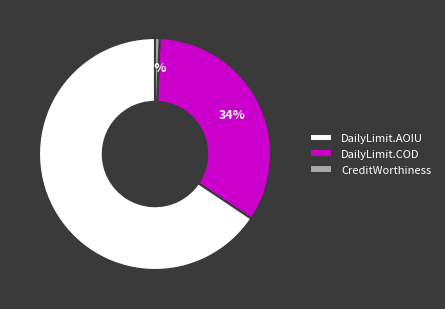

Approximately how many times larger is the value at DailyLimit.AOIU compared to DailyLimit.COD?

1.9